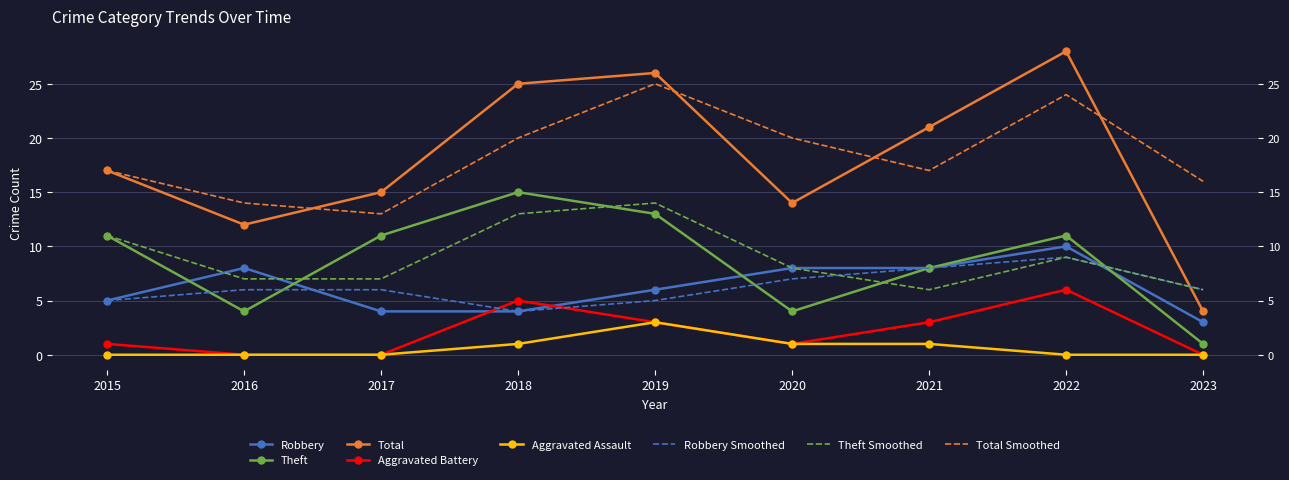

Is it true that Total equals 5 at 2016?

False